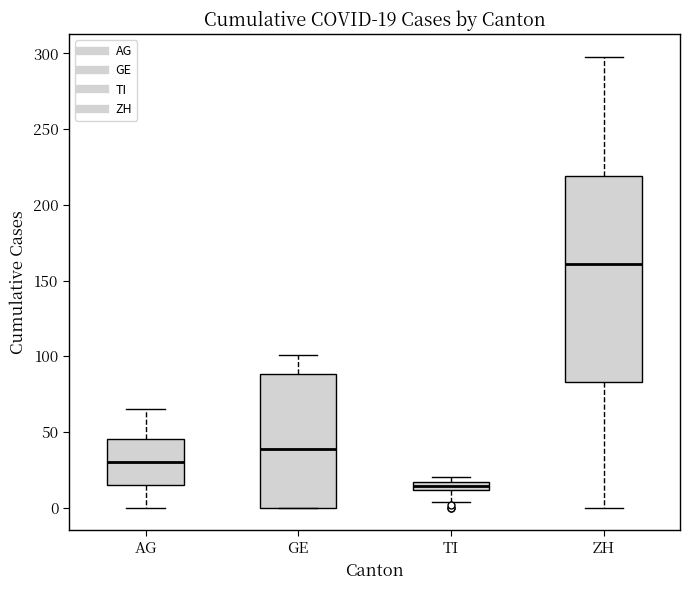

Which box has the lowest median line?

TI